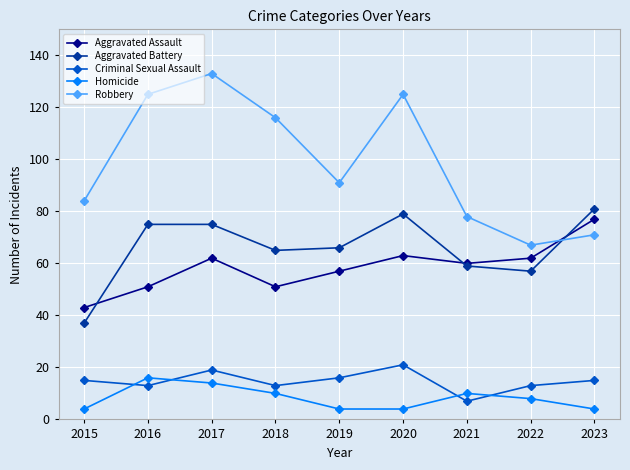

True or false: Criminal Sexual Assault has more than 2 interior local peaks.

False